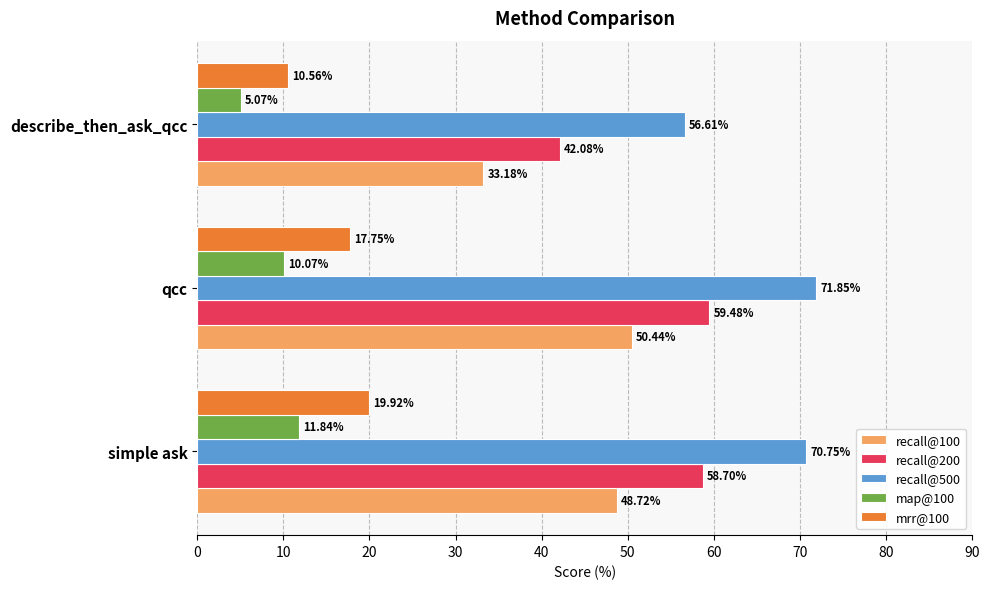

What are all the series names shown in the legend?

recall@100, recall@200, recall@500, map@100, mrr@100